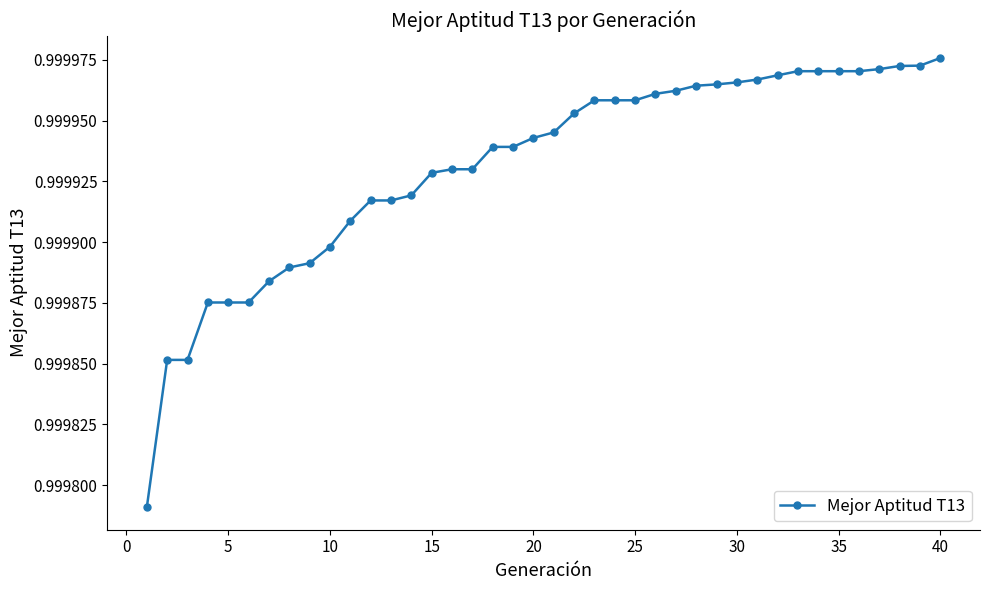

Count the values in the range 0 to 1.

40